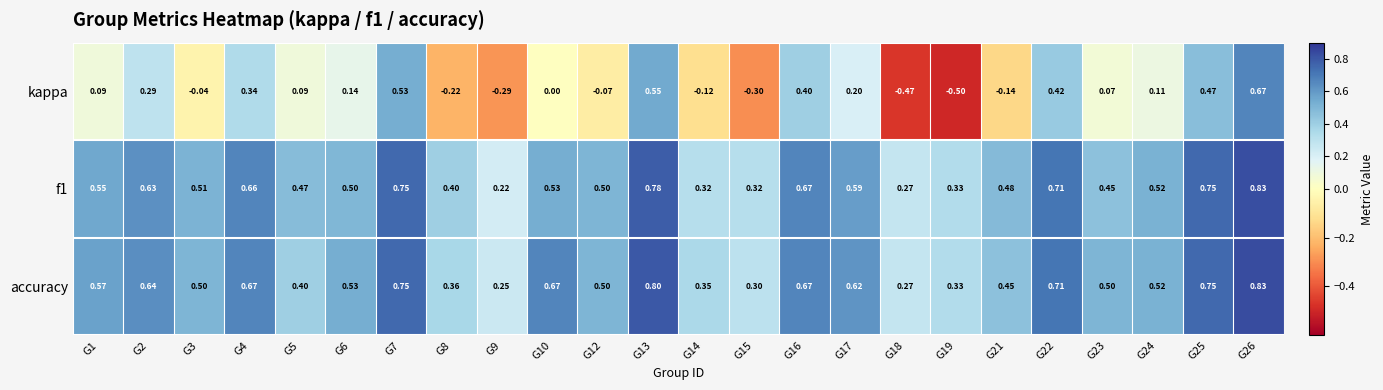

What is the smallest value displayed?

-0.5